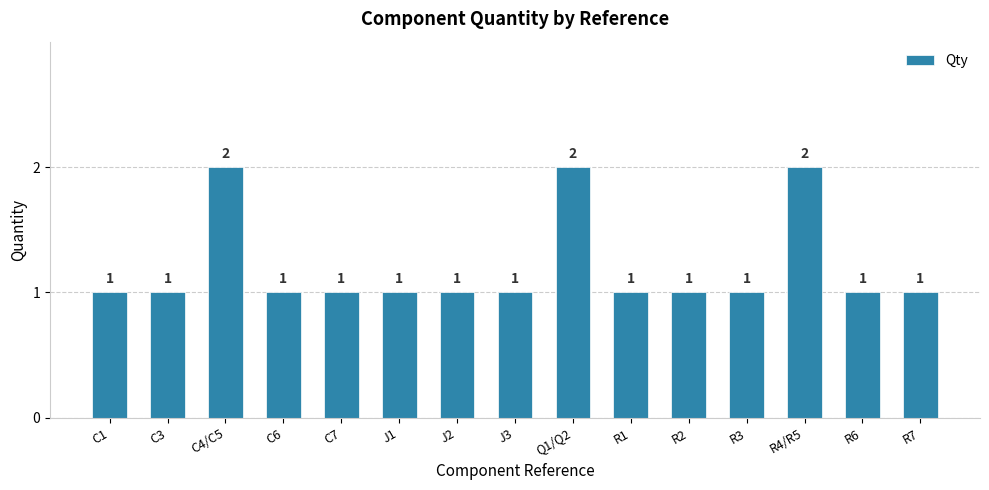

Reading right to left, transcribe all the data shown in this chart.

R7=1	R6=1	R4/R5=2	R3=1	R2=1	R1=1	Q1/Q2=2	J3=1	J2=1	J1=1	C7=1	C6=1	C4/C5=2	C3=1	C1=1